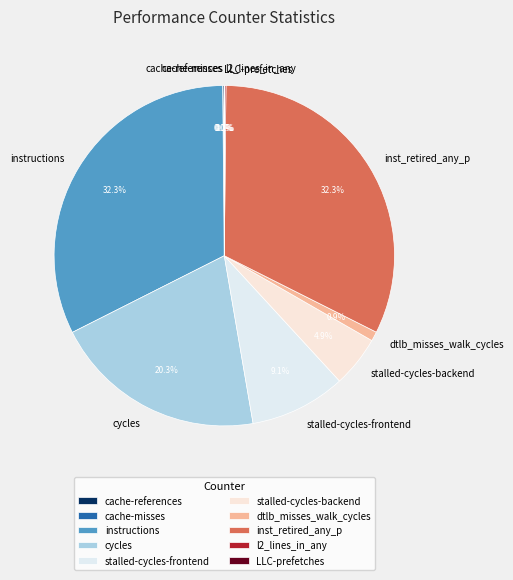

Is there a majority slice in this chart?

No